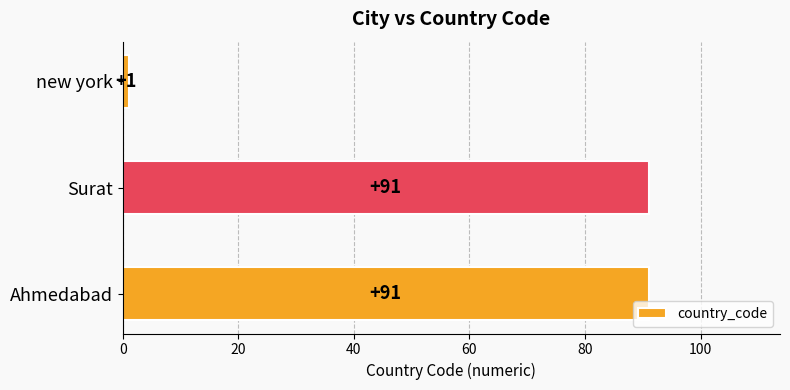

What is the smallest value displayed?

1